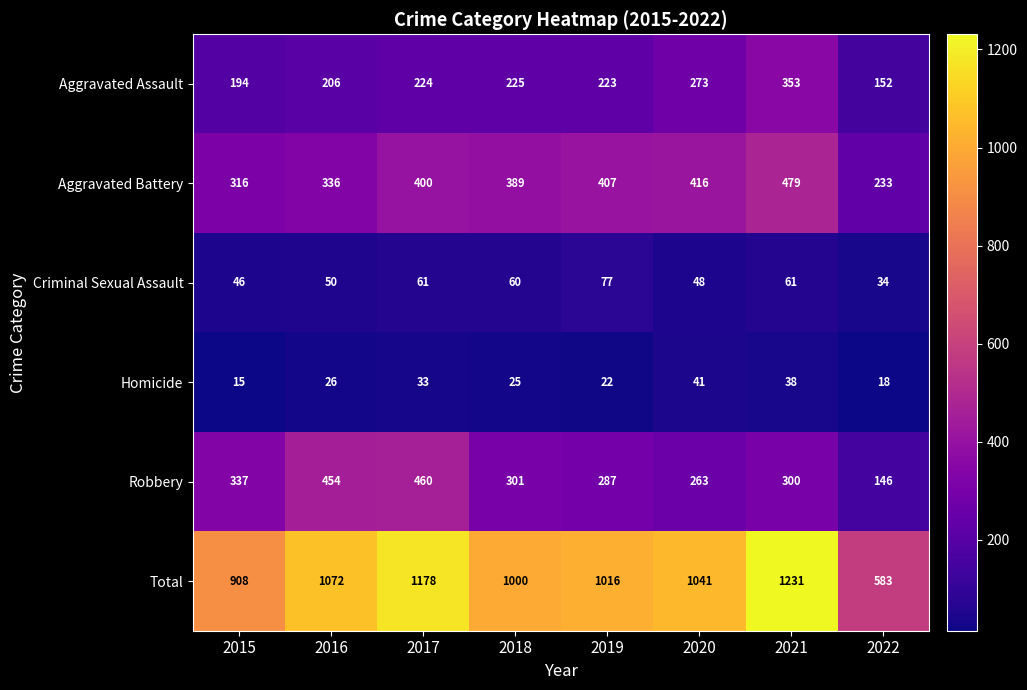

What is the approximate value of Total at 2018, to the nearest 10?

1000